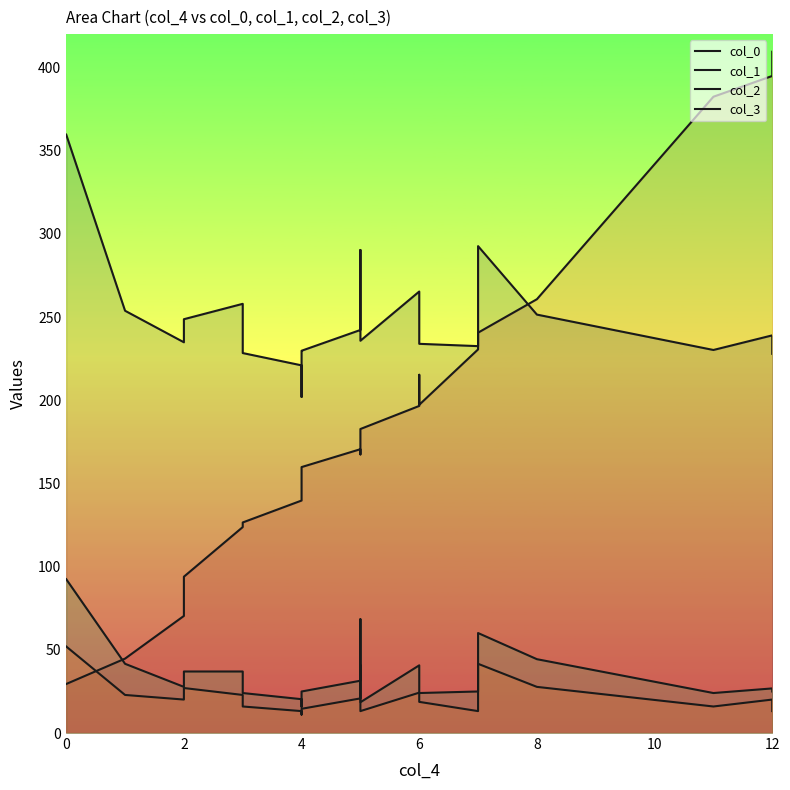

What is the difference between the second highest and minimum values in the col_3 series?

30.5